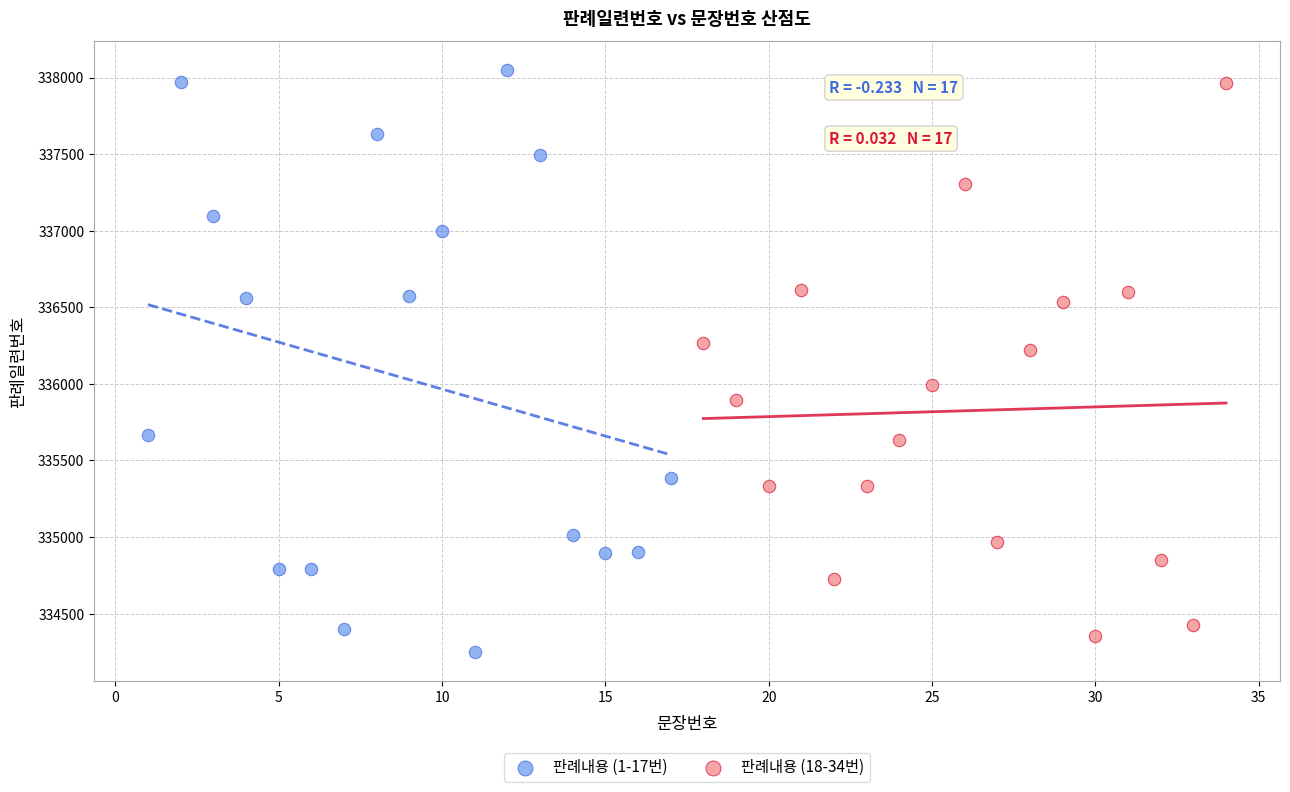

What are all the series names shown in the legend?

판례내용 (1-17번), 판례내용 (18-34번)